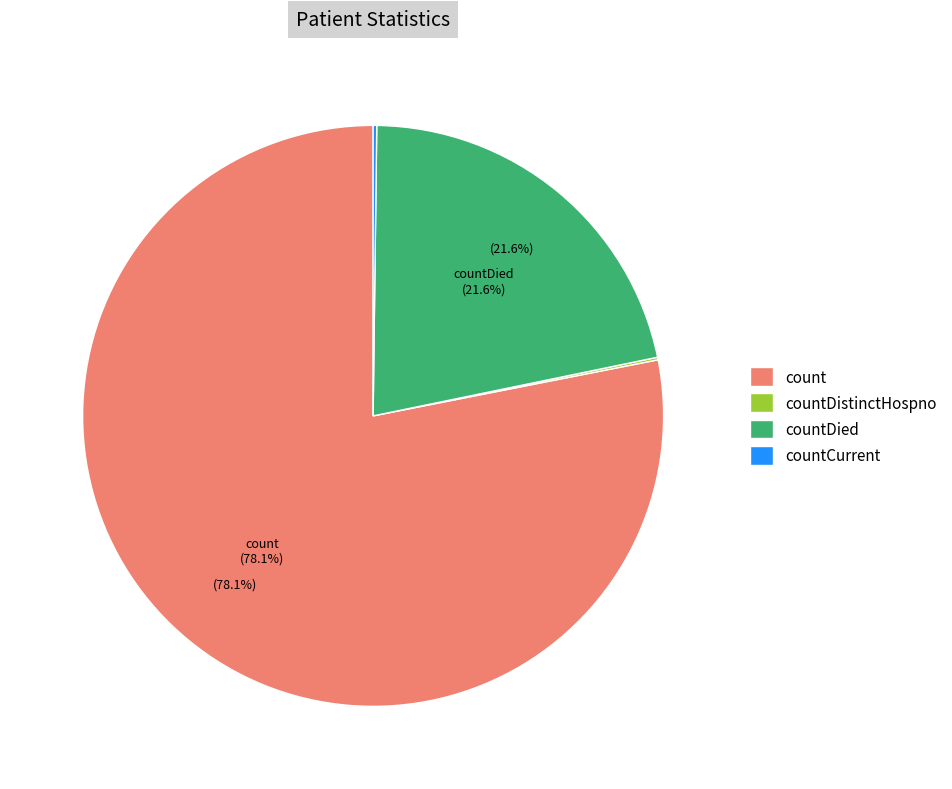

Which category accounts for the majority?

count